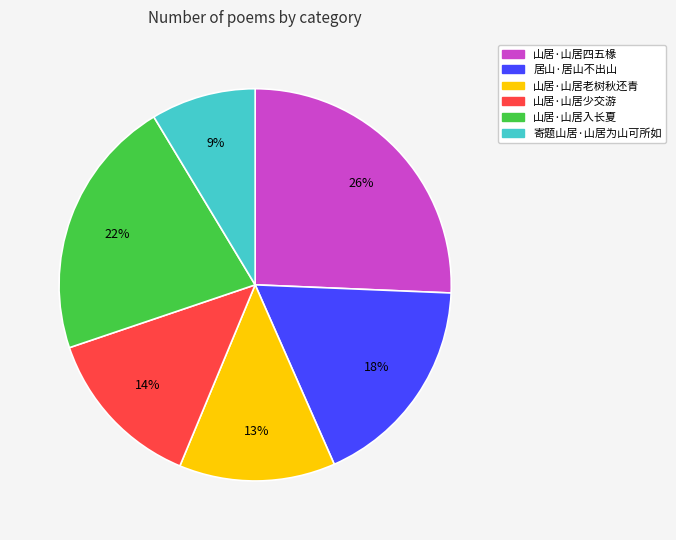

To the nearest percent, what is the difference between the 山居·山居老树秋还青 and 山居·山居入长夏 slice percentages?

9%